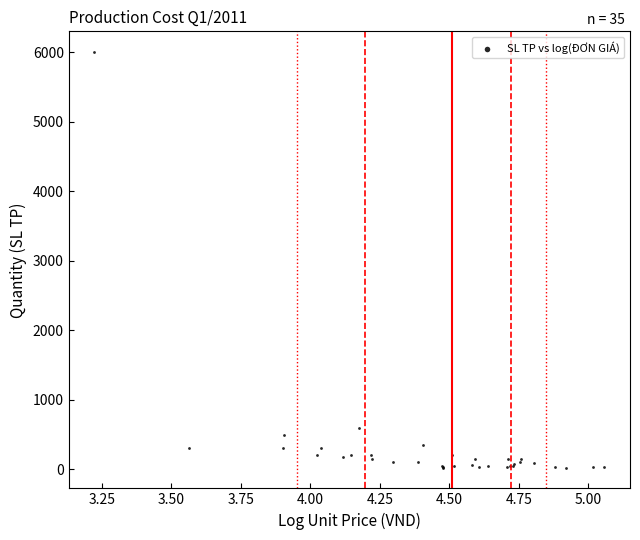

What Y value in the scatter plot is closest to 3012?

600